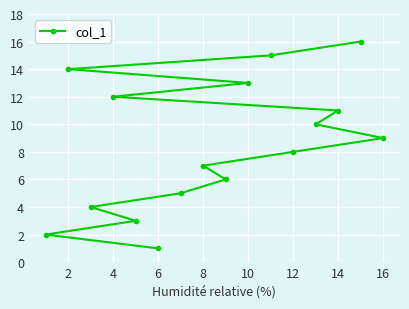

What is the minimum value shown in the chart?

1